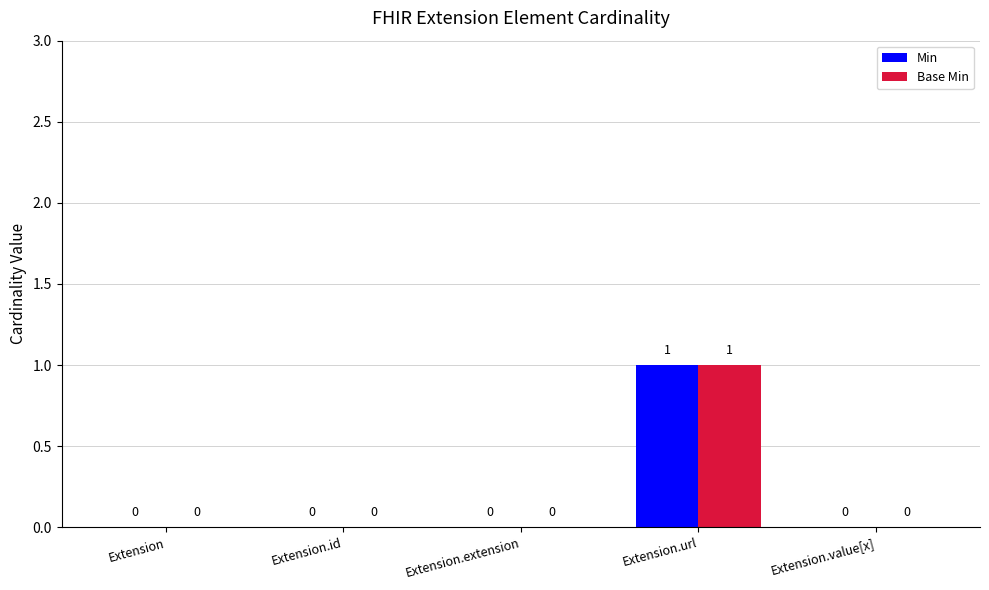

At which label does Min reach its peak?

Extension.url